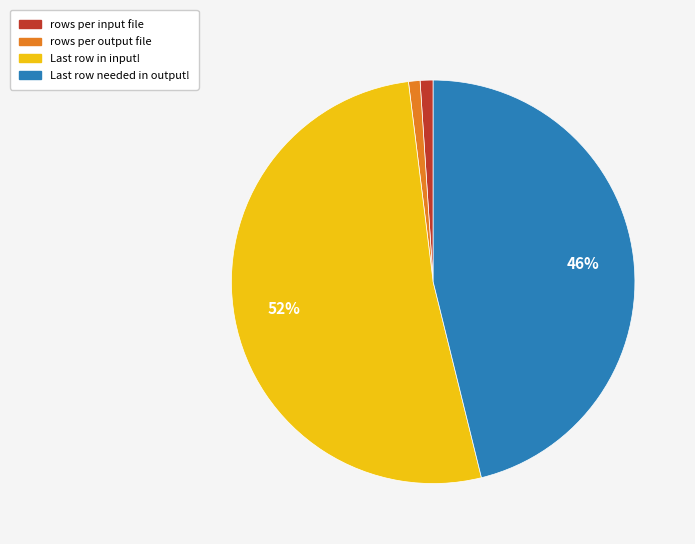

Count the number of slices in the pie.

4